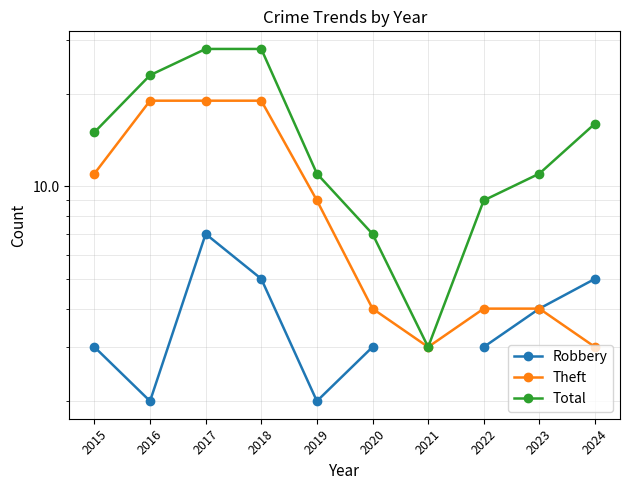

Is the value of Robbery at 2020 greater than the value of Total at 2016?

No